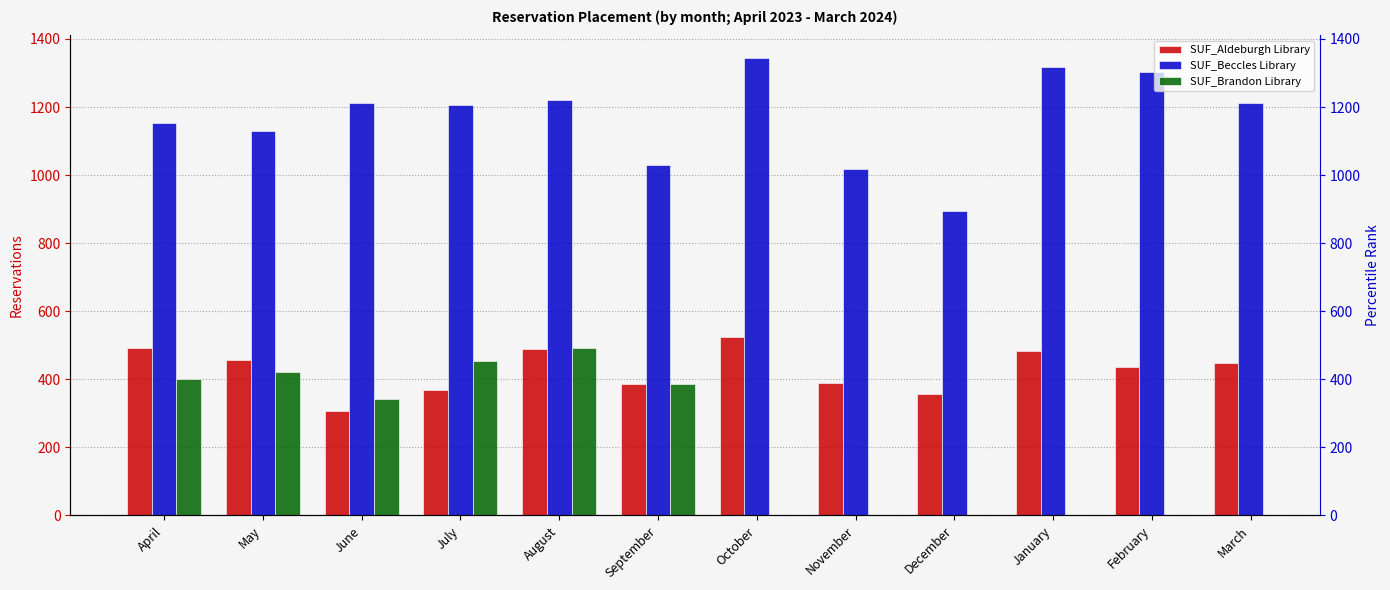

At which label does SUF_Aldeburgh Library first exceed 448?

April